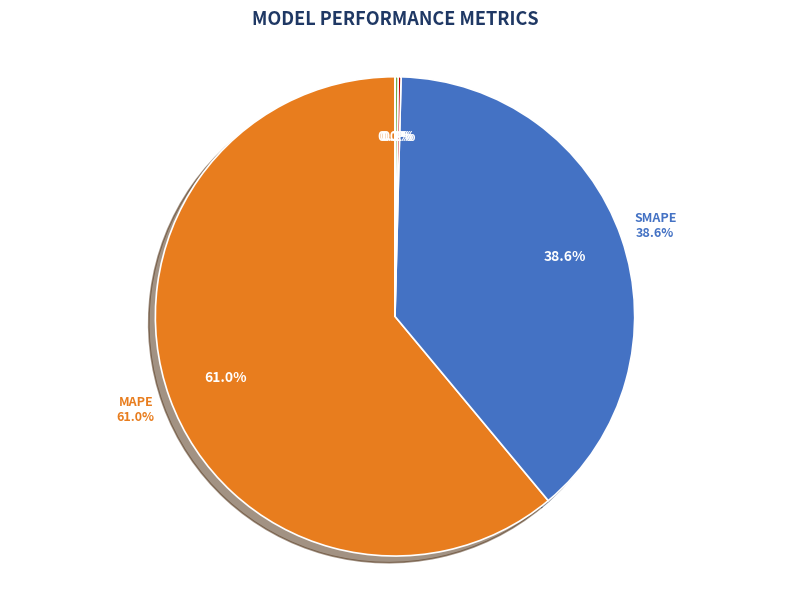

How many segments does this pie chart have?

5